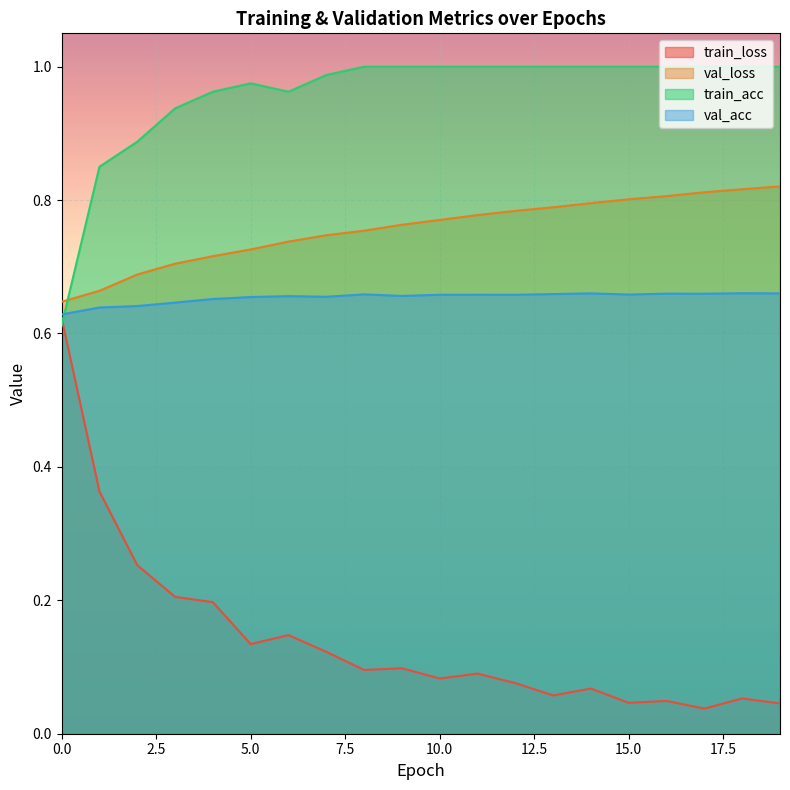

What is the value of the val_loss point at the 9th from the left?

0.8